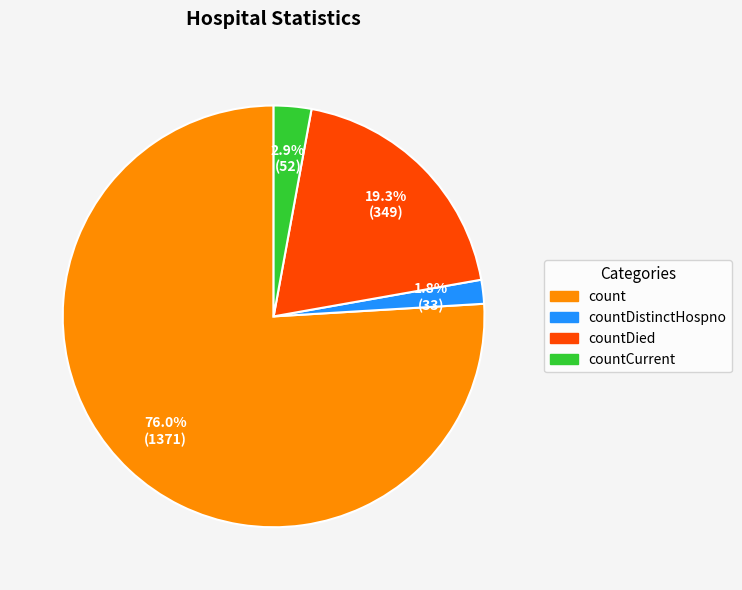

To the nearest percent, what is the difference between the count and countDied slice percentages?

57%